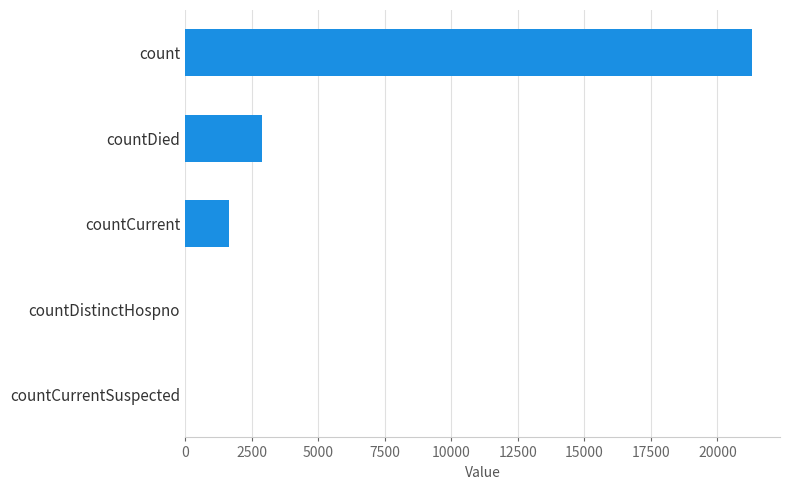

Reading top to bottom, transcribe all the data shown in this chart.

count=21286	countDied=2875	countCurrent=1662	countDistinctHospno=0	countCurrentSuspected=0